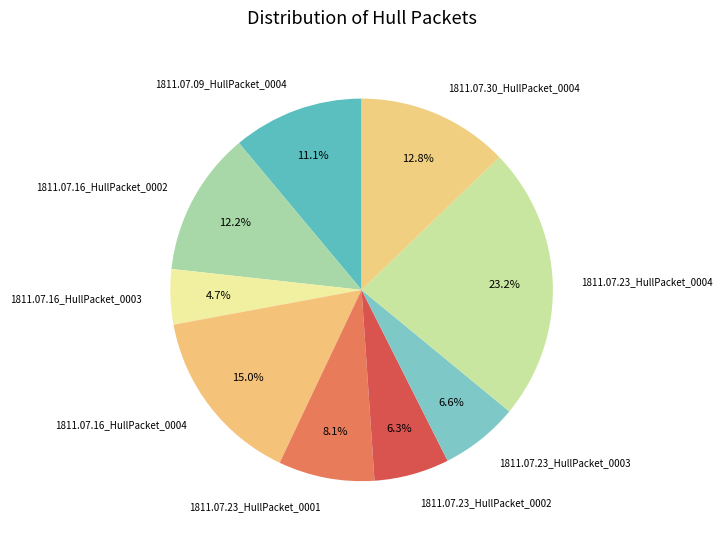

Which category has the biggest portion of the pie?

1811.07.23_HullPacket_0004